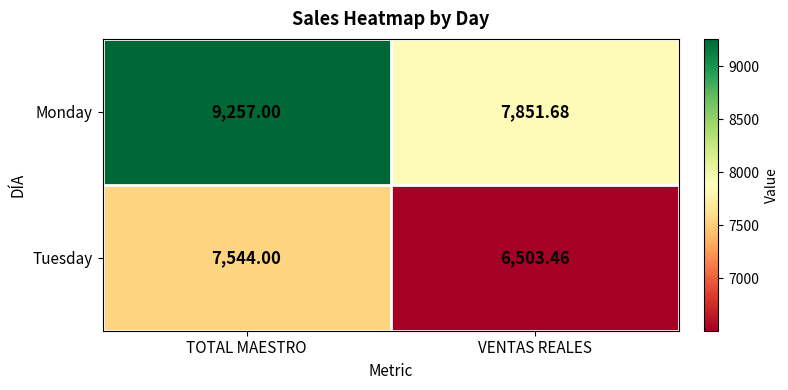

What is the minimum value shown in the chart?

6503.5